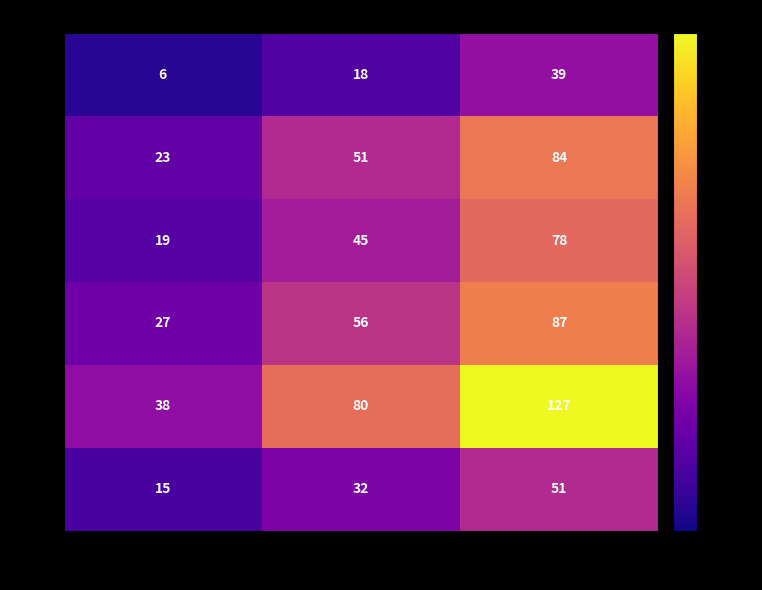

What is the sum of the 2,3 values at 3lineas and 1lineas?

114